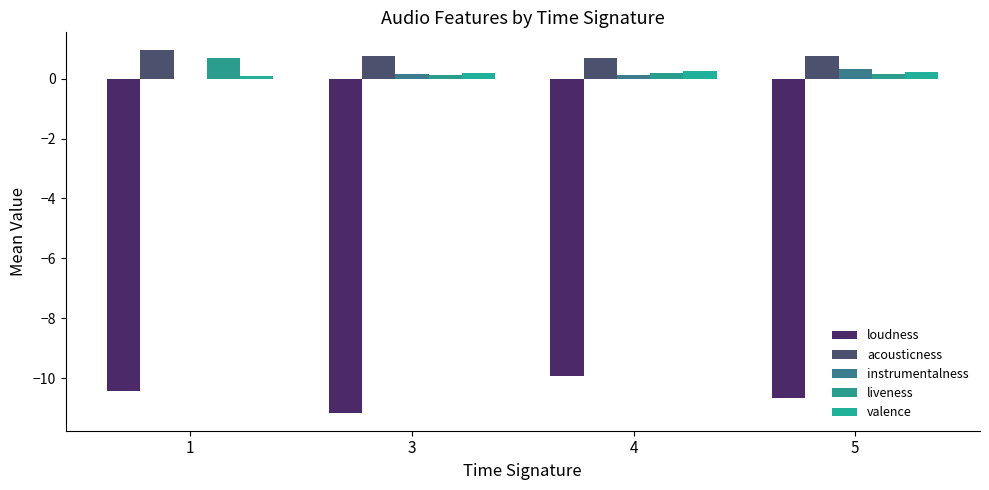

What is the sum of the loudness values at 5 and 4?

-20.6